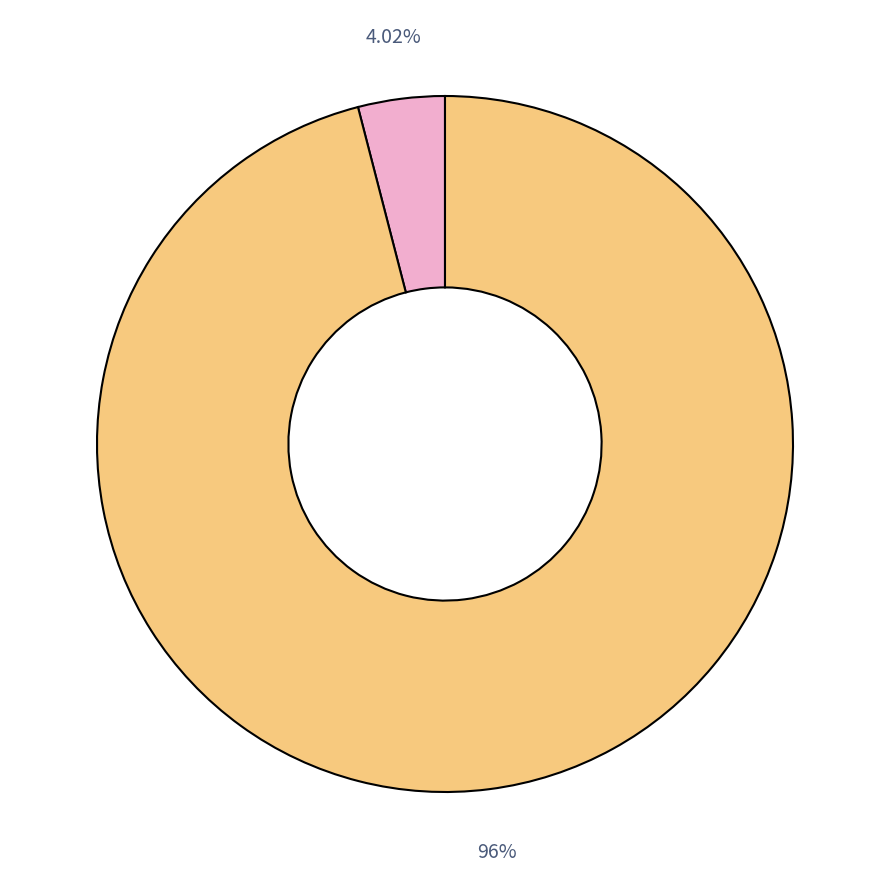

Does any single category account for the majority?

Yes